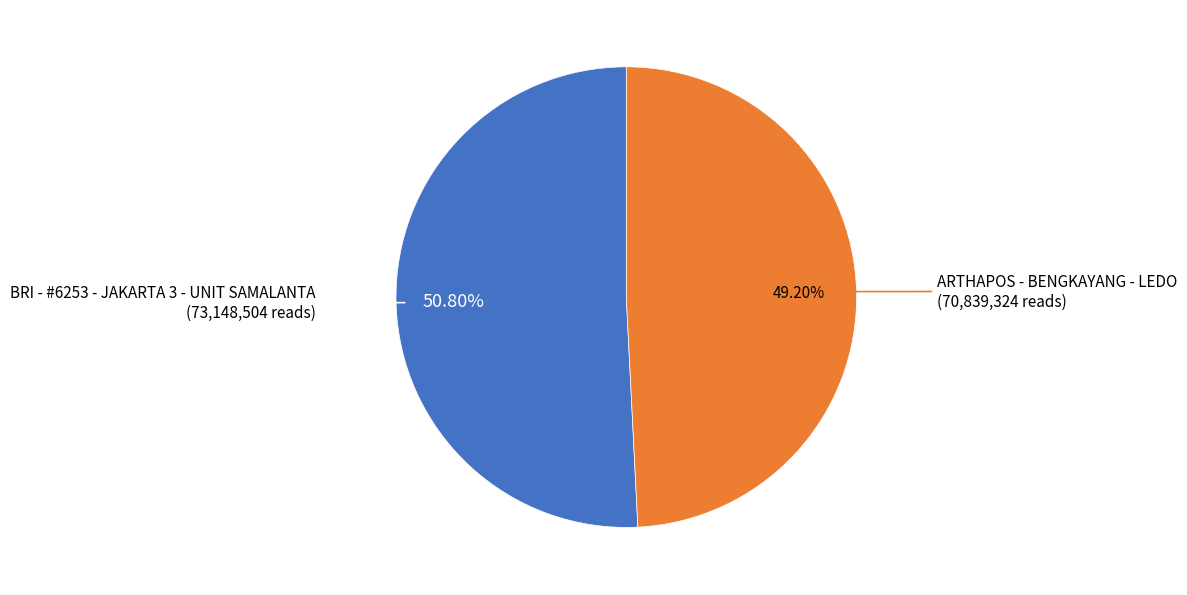

To the nearest percent, what is the difference between the largest and smallest slice percentages?

2%